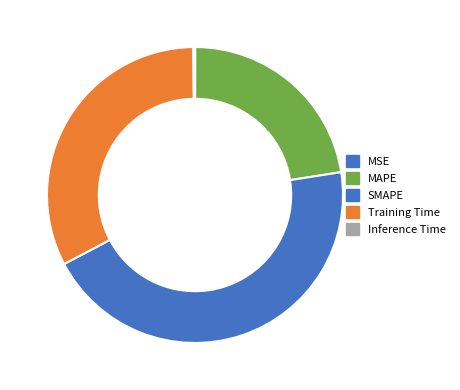

To the nearest percent, what is the difference between the Inference Time and Training Time slice percentages?

32%